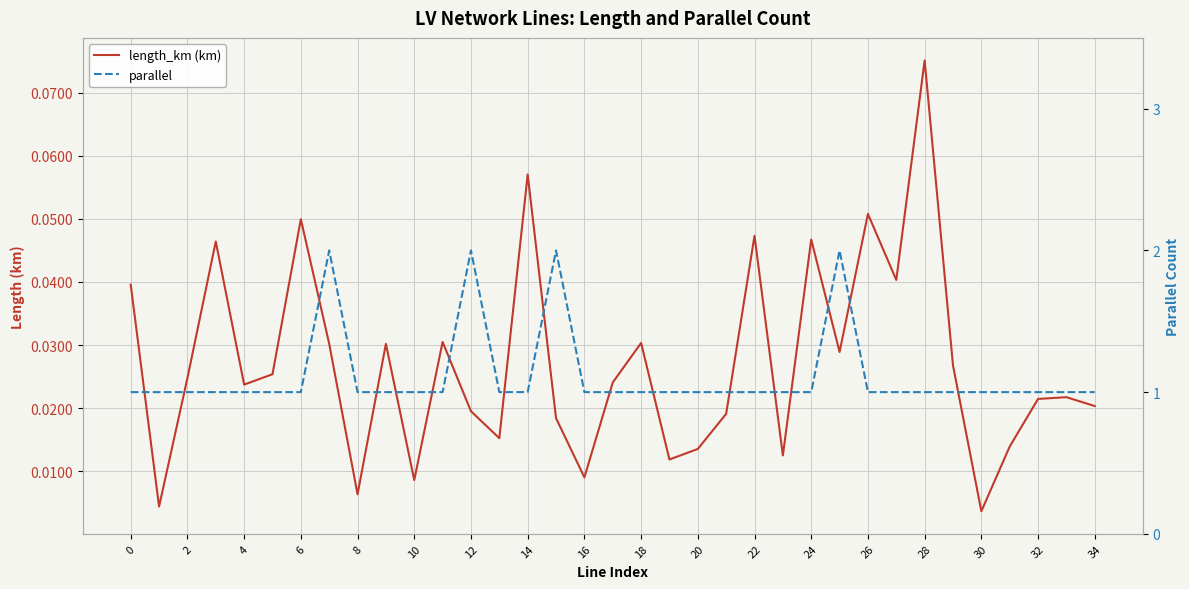

True or false: parallel has more than 1 points higher than both neighbors.

True